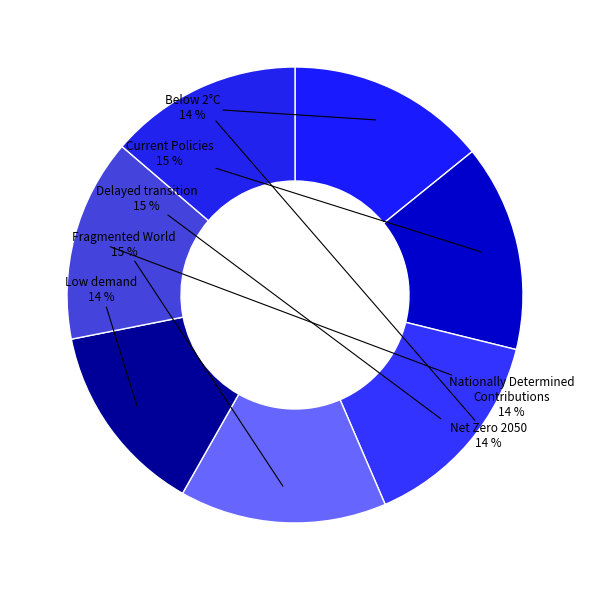

How many slices are in this pie chart?

7